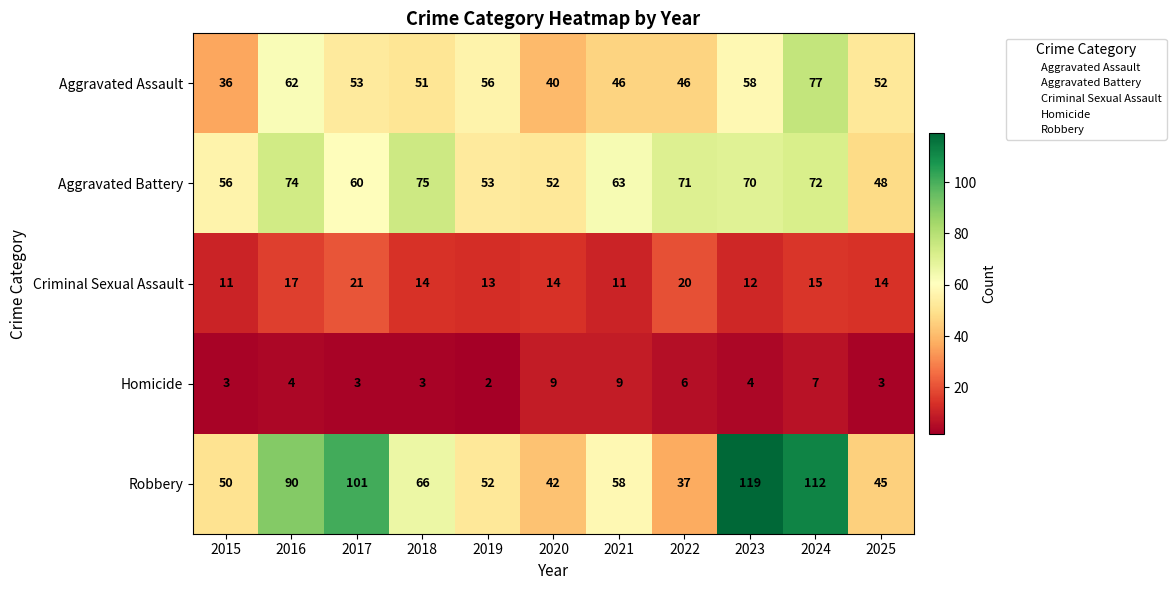

Which series has the widest spread of values?

Robbery